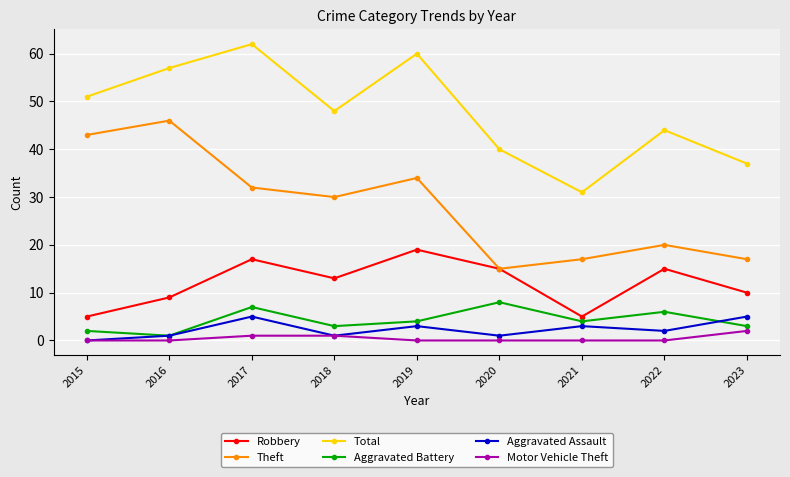

At 2022, list the series in order from largest to smallest.

Total, Theft, Robbery, Aggravated Battery, Aggravated Assault, Motor Vehicle Theft